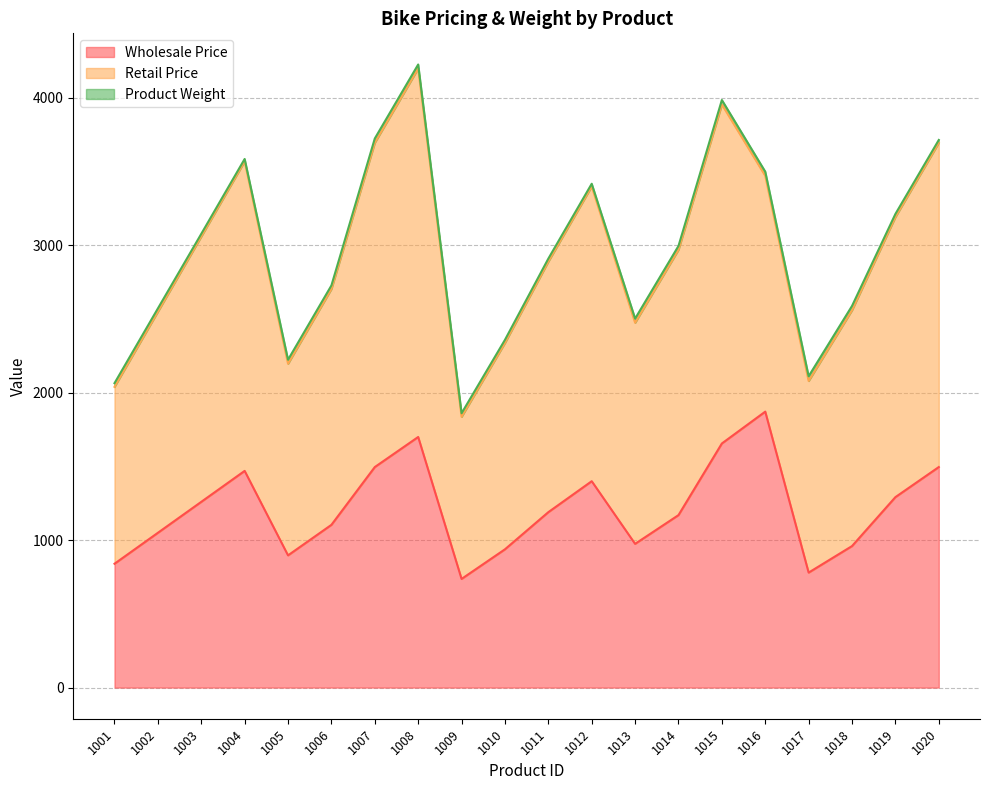

Is the value of Product Weight at 1007 greater than the value of Wholesale Price at 1016?

No